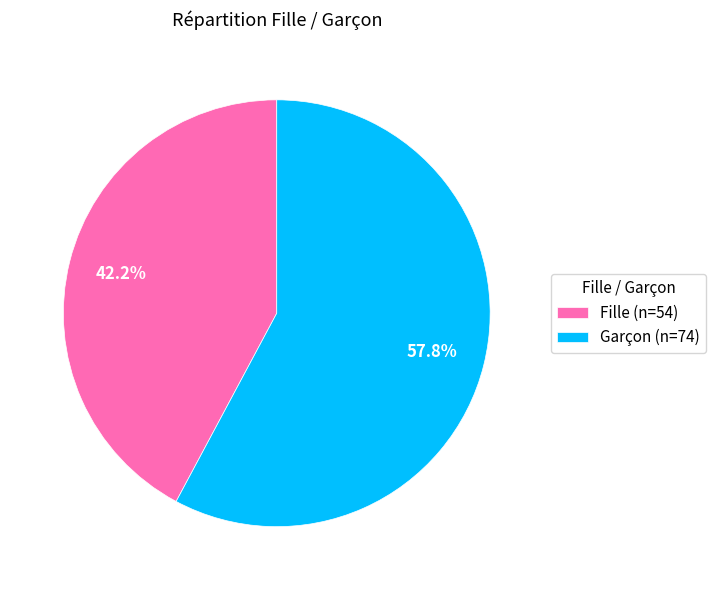

Is it true that Fille is 42% of the pie?

True